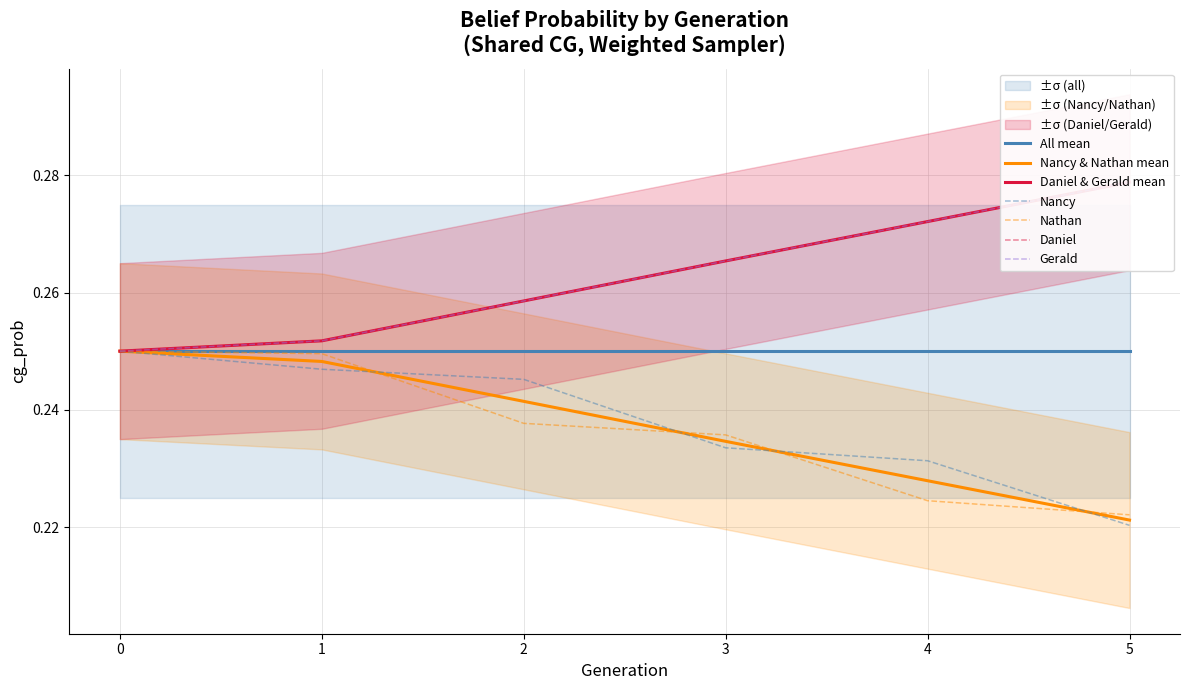

True or false: Daniel and Nancy cross at least once.

False